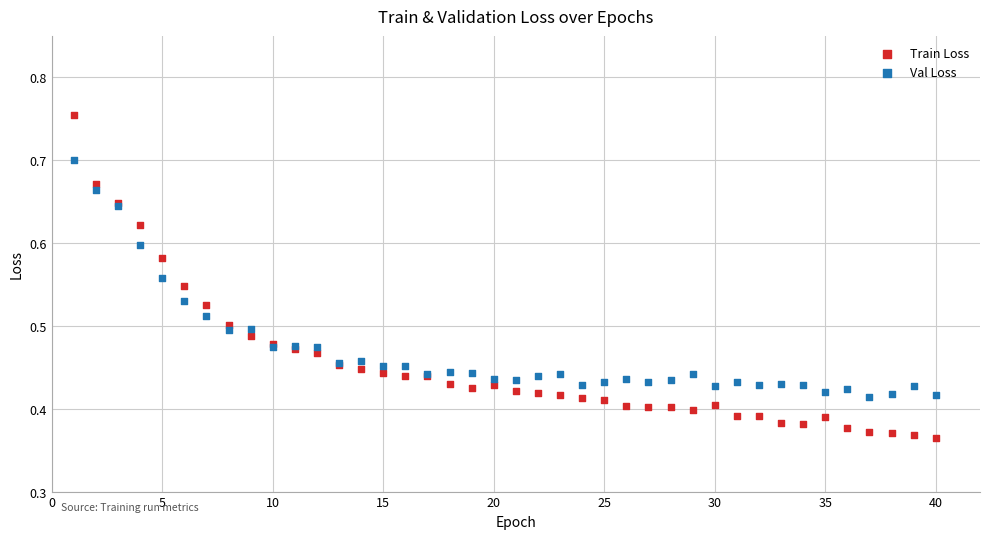

Which series reaches the minimum Y coordinate?

Train Loss